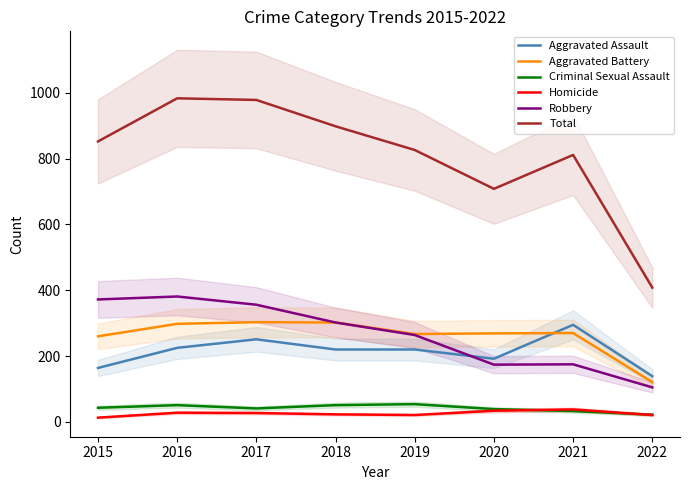

The Aggravated Assault series shows 251 at 2017. True or false?

True